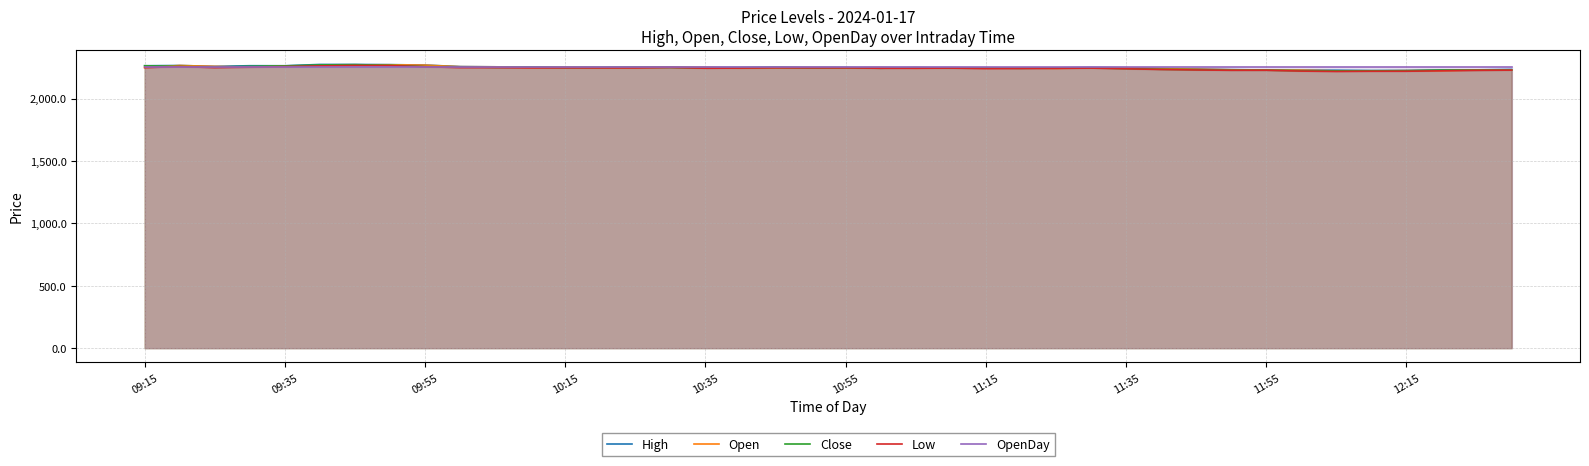

How many intersections are there between Open and OpenDay?

4